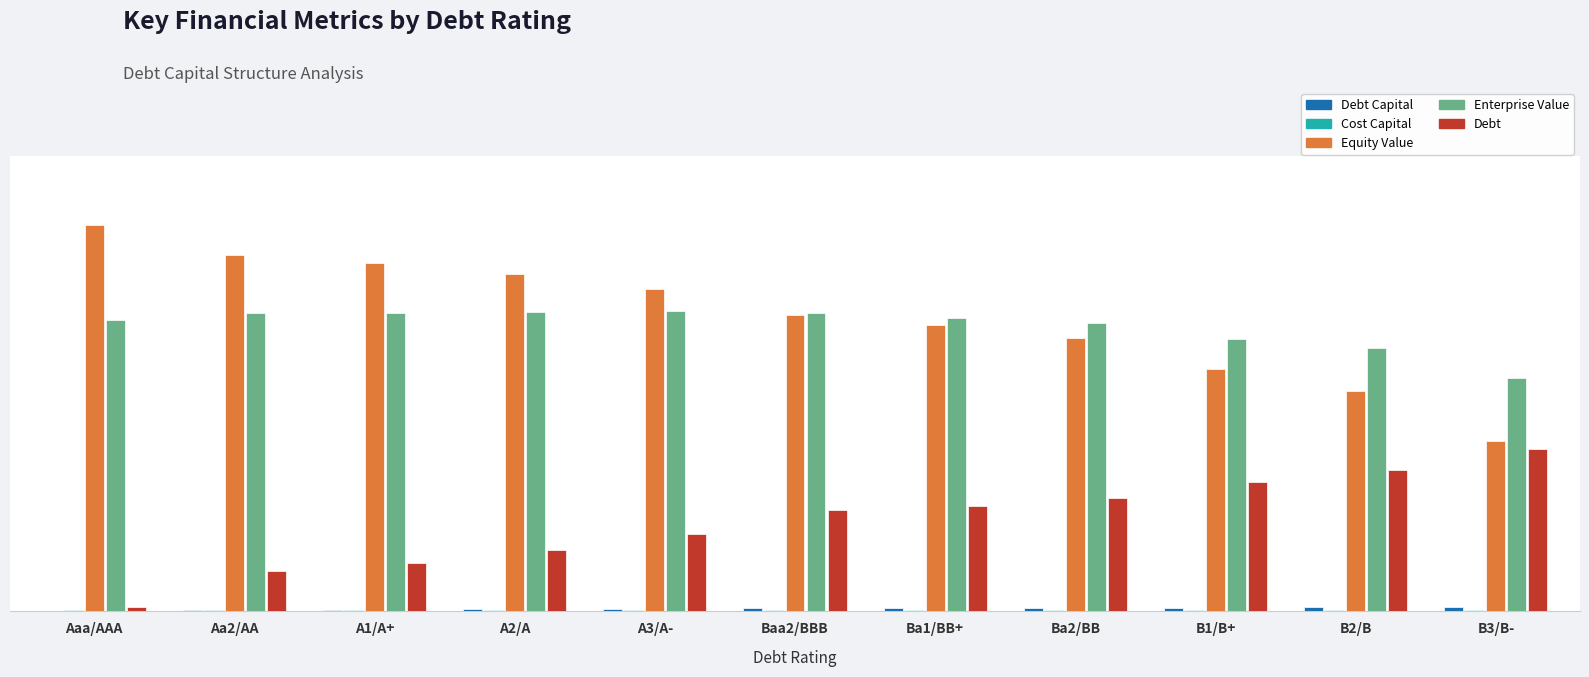

Does the chart contain stacked bars?

No